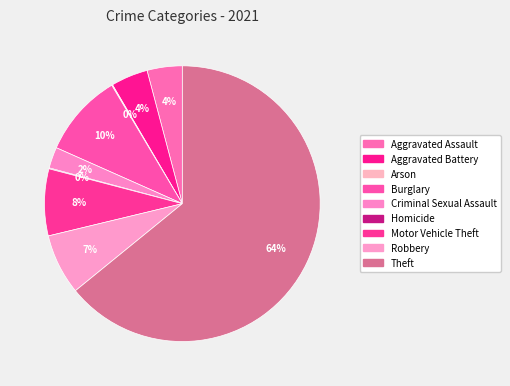

To the nearest percent, what is the difference between the Homicide and Motor Vehicle Theft slice percentages?

8%